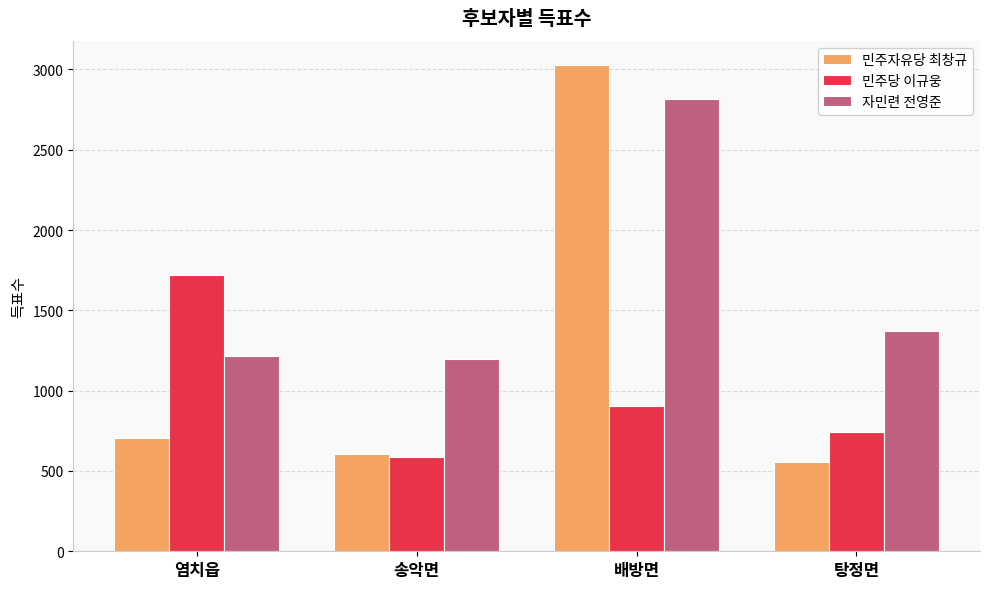

What is the difference between the second highest and minimum values in the 민주당 이규웅 series?

316